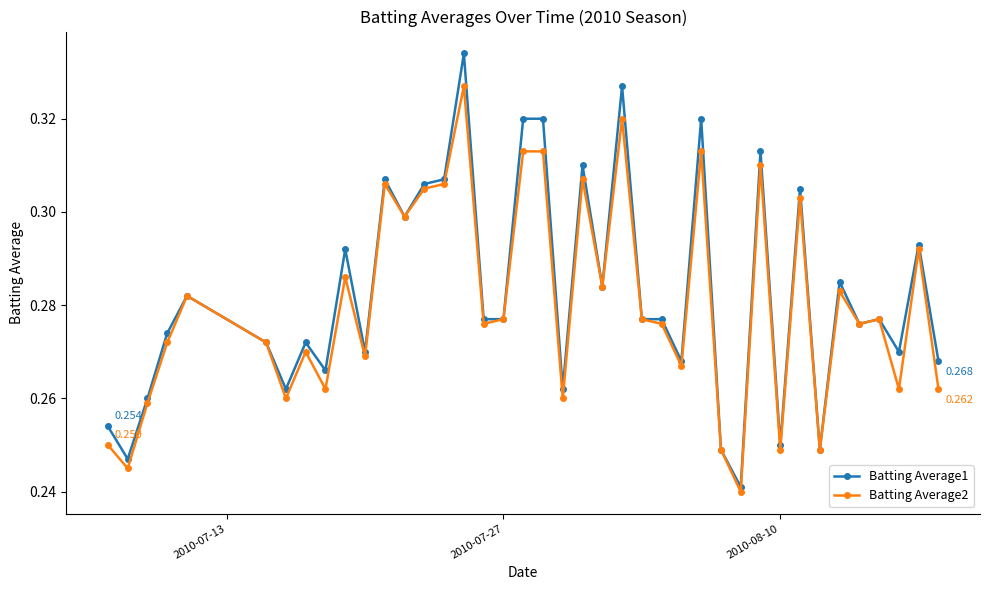

True or false: Batting Average1 has more than 1 interior local peaks.

True